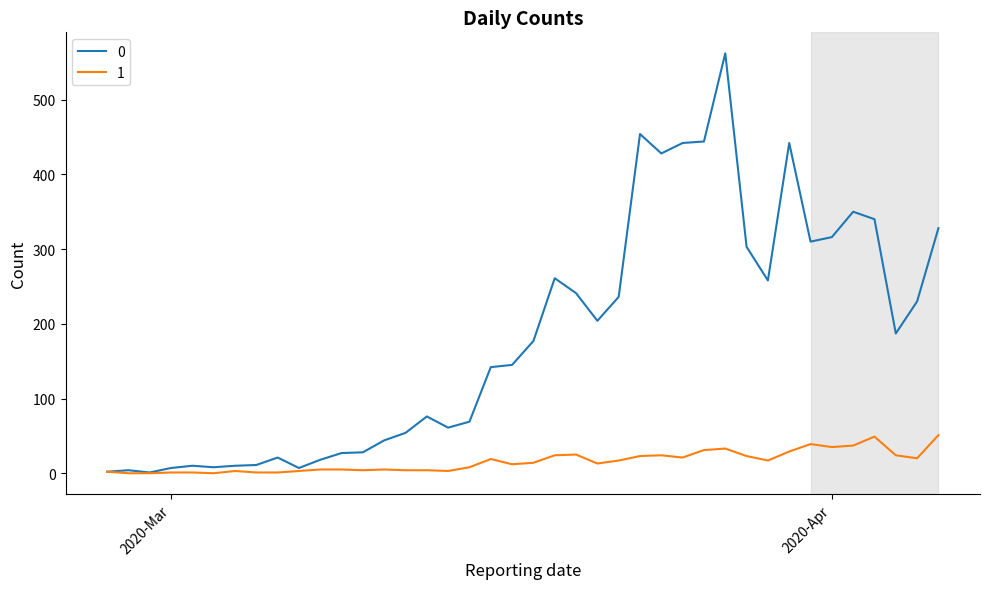

Count the number of data series in this chart.

2